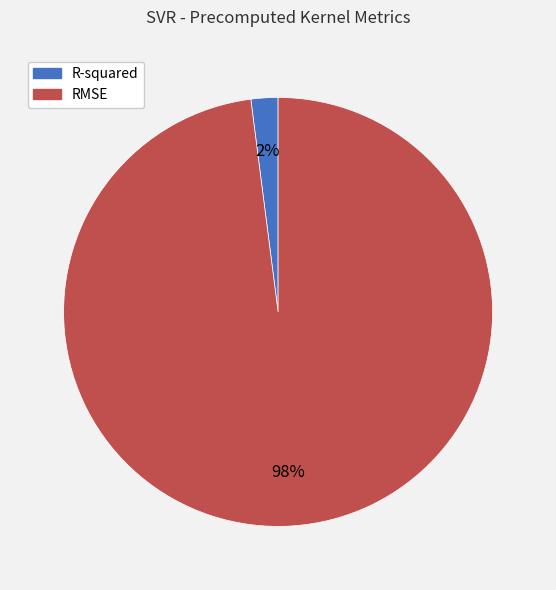

To the nearest percent, what is the difference between the RMSE and R-squared slice percentages?

96%